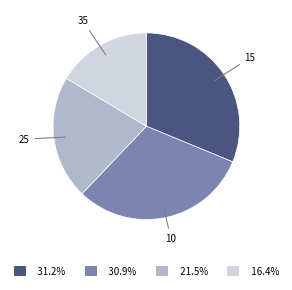

How many slices are in this pie chart?

4